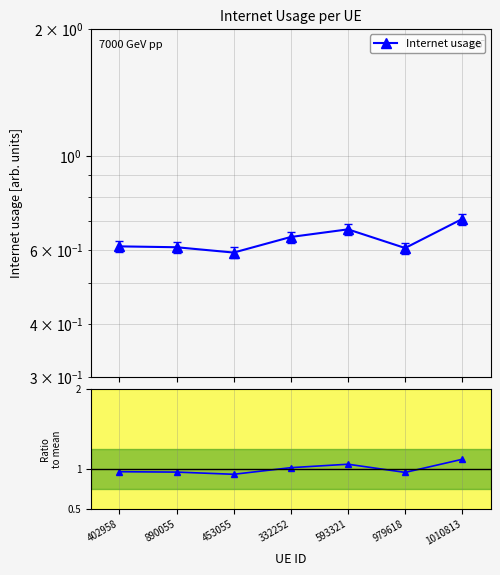

What is the lowest value of the Internet usage series?

0.6